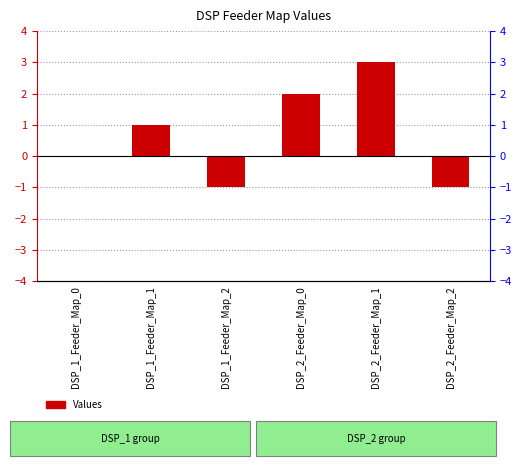

What is the average value?

1